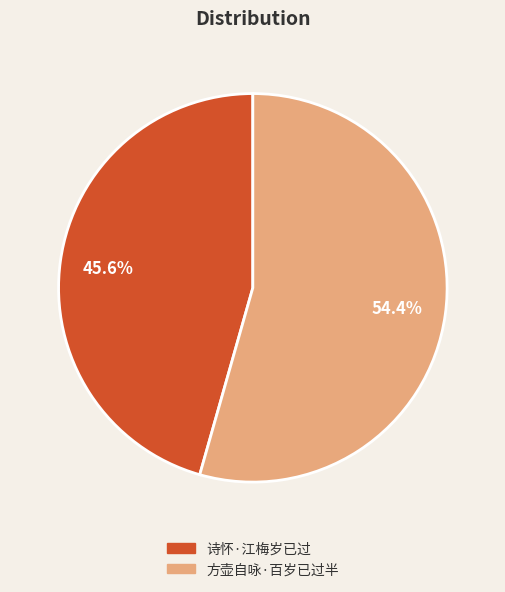

What portion of the pie excludes 诗怀·江梅岁已过?

54.4%